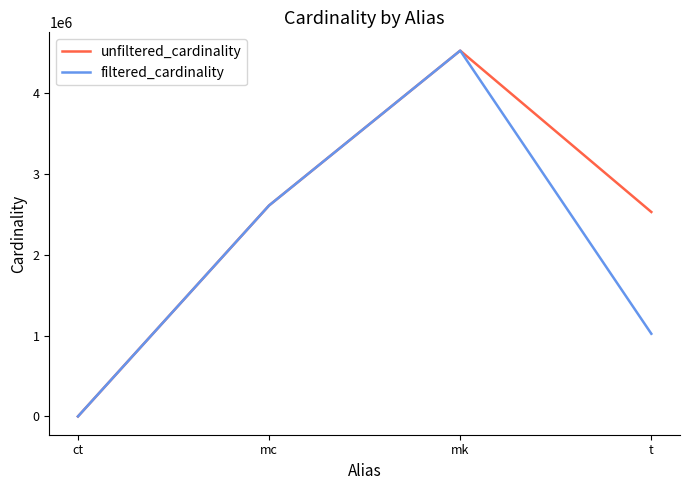

What are all the series names shown in the legend?

unfiltered_cardinality, filtered_cardinality